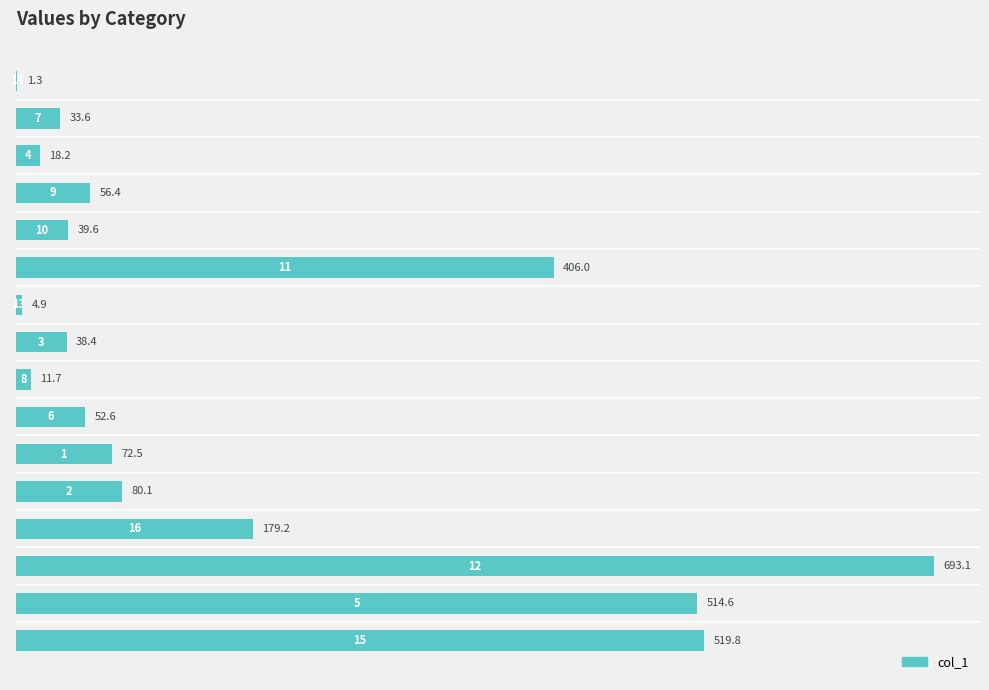

What is the maximum value shown in the chart?

693.1